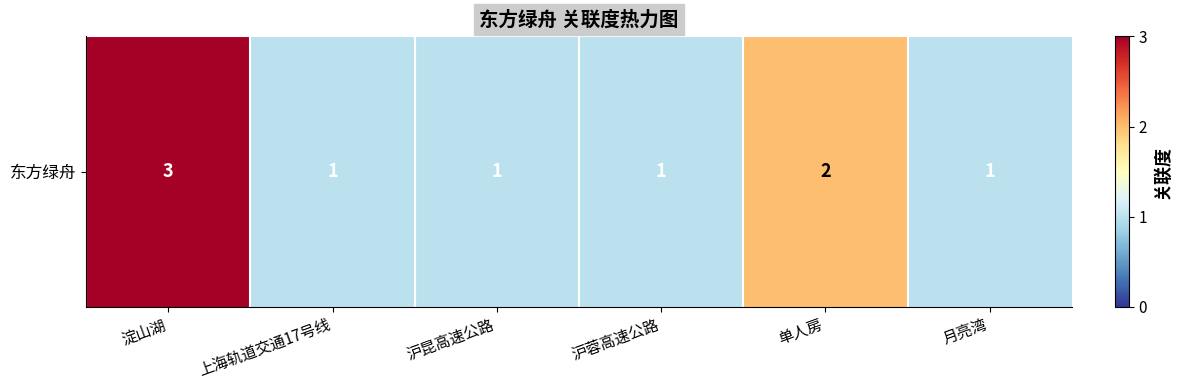

At which label is the value closest to 2?

单人房